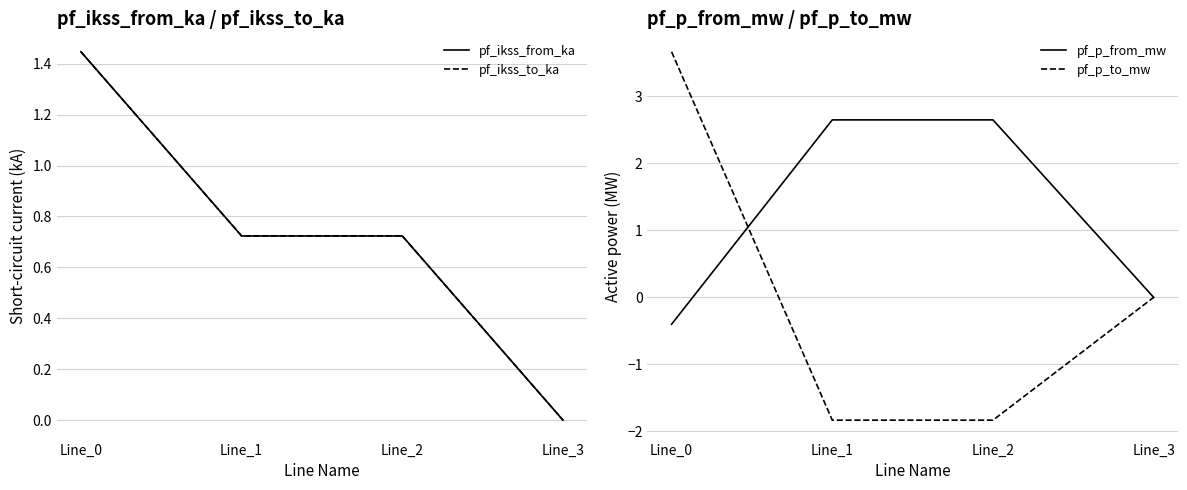

At how many categories does at least one series exceed 0?

3